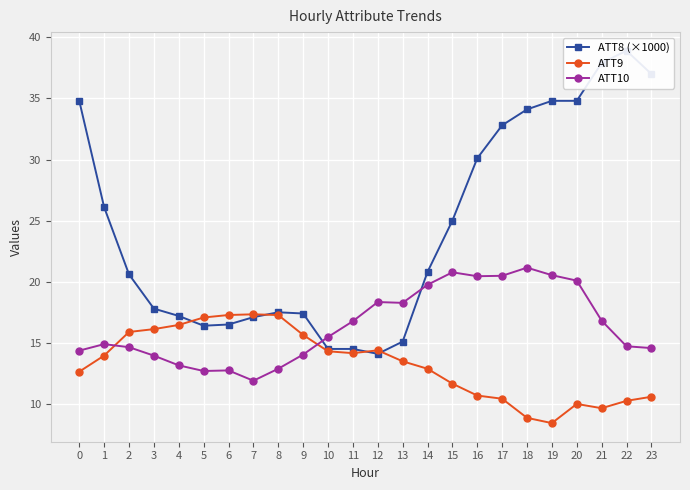

At which category does the chart reach its peak across all series?

22